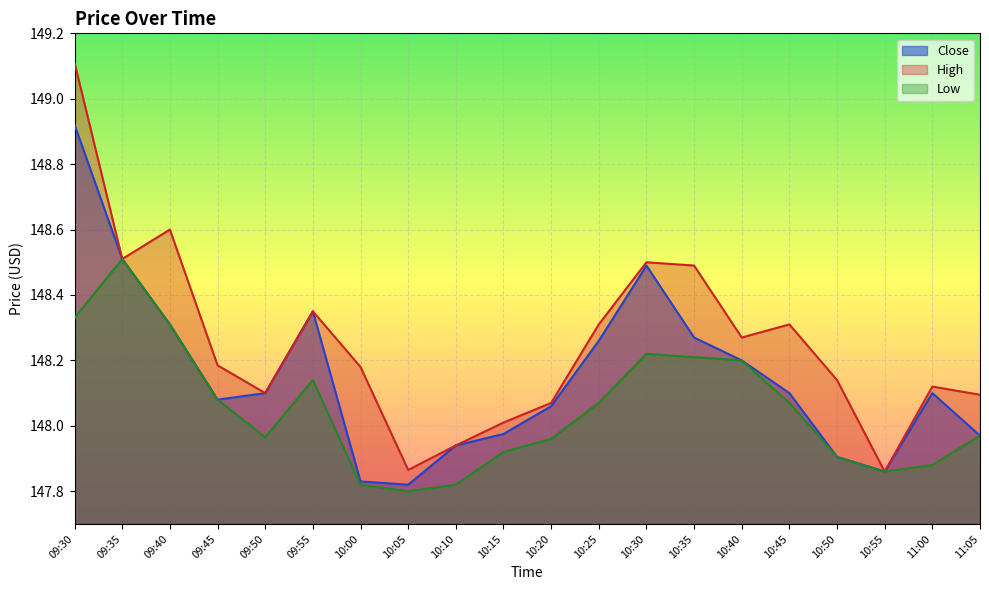

Reading left to right, list all the values displayed in this chart.

Close: 09:30=148.9	09:35=148.5	09:40=148.3	09:45=148.1	09:50=148.1	09:55=148.4	10:00=147.8	10:05=147.8	10:10=147.9	10:15=148.0	10:20=148.1	10:25=148.3	10:30=148.5	10:35=148.3	10:40=148.2	10:45=148.1	10:50=147.9	10:55=147.9	11:00=148.1	11:05=148.0
High: 09:30=149.1	09:35=148.5	09:40=148.6	09:45=148.2	09:50=148.1	09:55=148.4	10:00=148.2	10:05=147.9	10:10=147.9	10:15=148.0	10:20=148.1	10:25=148.3	10:30=148.5	10:35=148.5	10:40=148.3	10:45=148.3	10:50=148.1	10:55=147.9	11:00=148.1	11:05=148.1
Low: 09:30=148.3	09:35=148.5	09:40=148.3	09:45=148.1	09:50=148.0	09:55=148.1	10:00=147.8	10:05=147.8	10:10=147.8	10:15=147.9	10:20=148.0	10:25=148.1	10:30=148.2	10:35=148.2	10:40=148.2	10:45=148.1	10:50=147.9	10:55=147.9	11:00=147.9	11:05=148.0